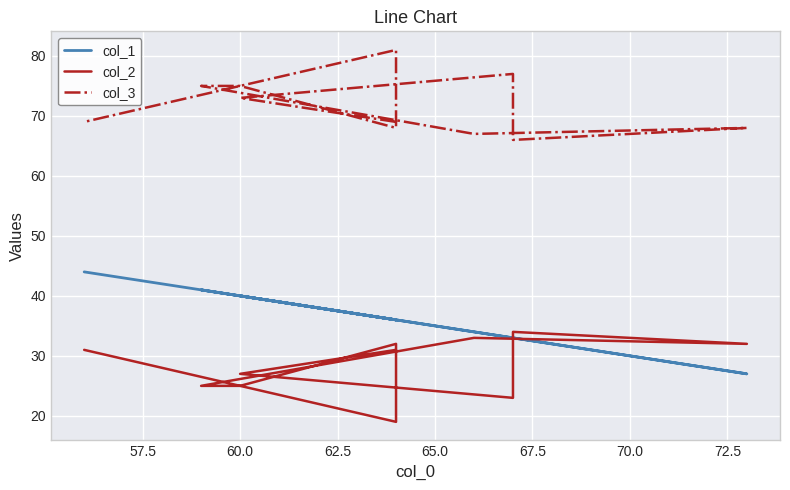

Which series has the largest total across all categories?

col_3